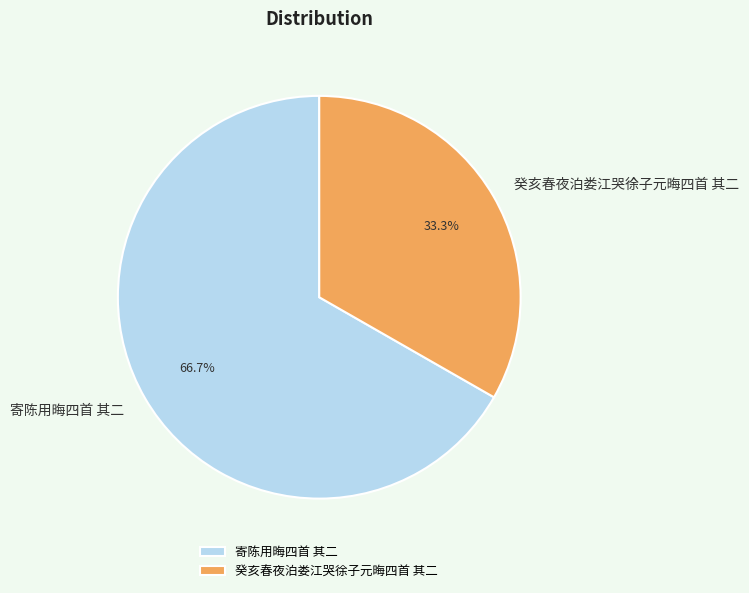

Which slice is the smallest?

癸亥春夜泊娄江哭徐子元晦四首 其二